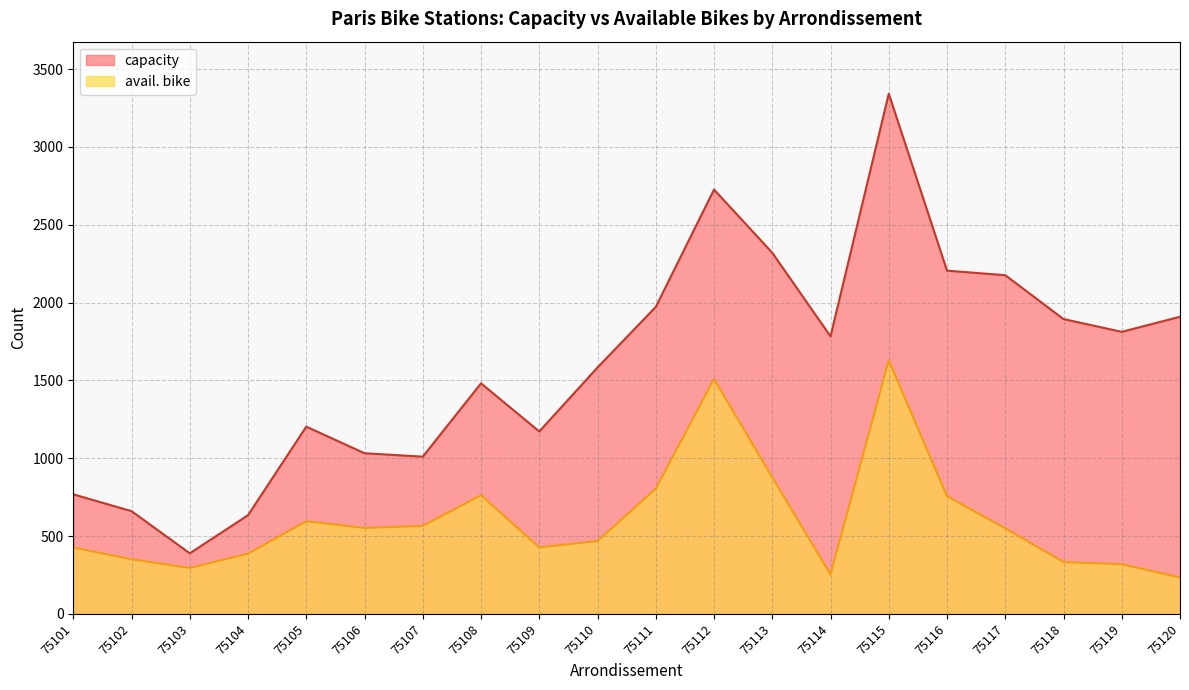

Is the value of capacity at 75106 greater than the value of avail. bike at 75101?

Yes